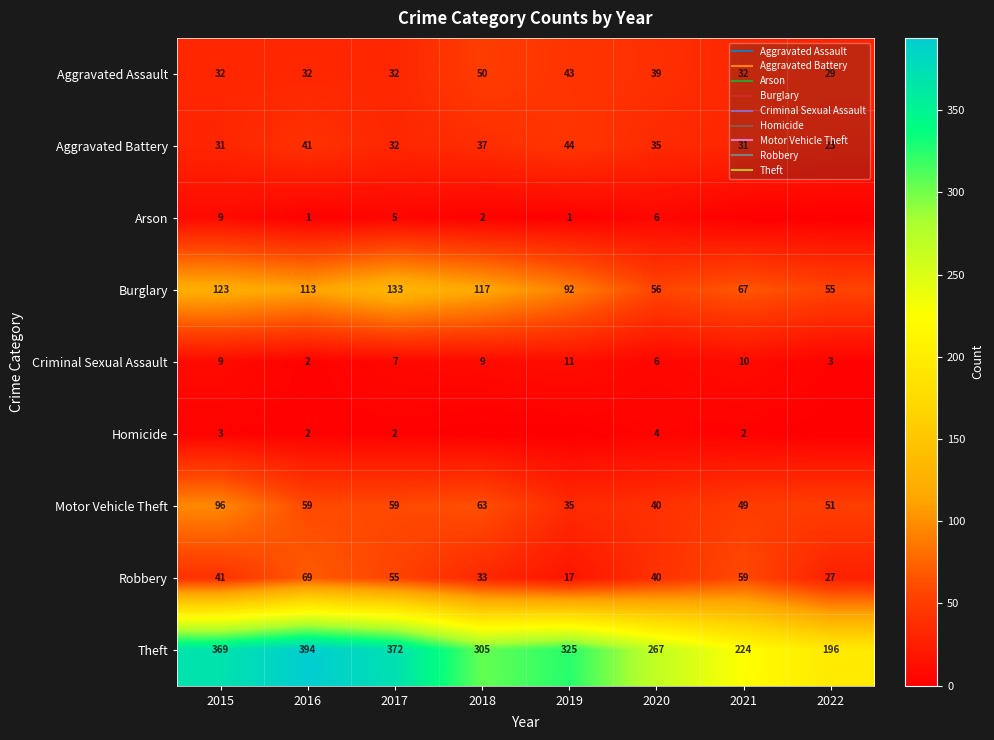

The Arson series shows 2 at 2018. True or false?

True